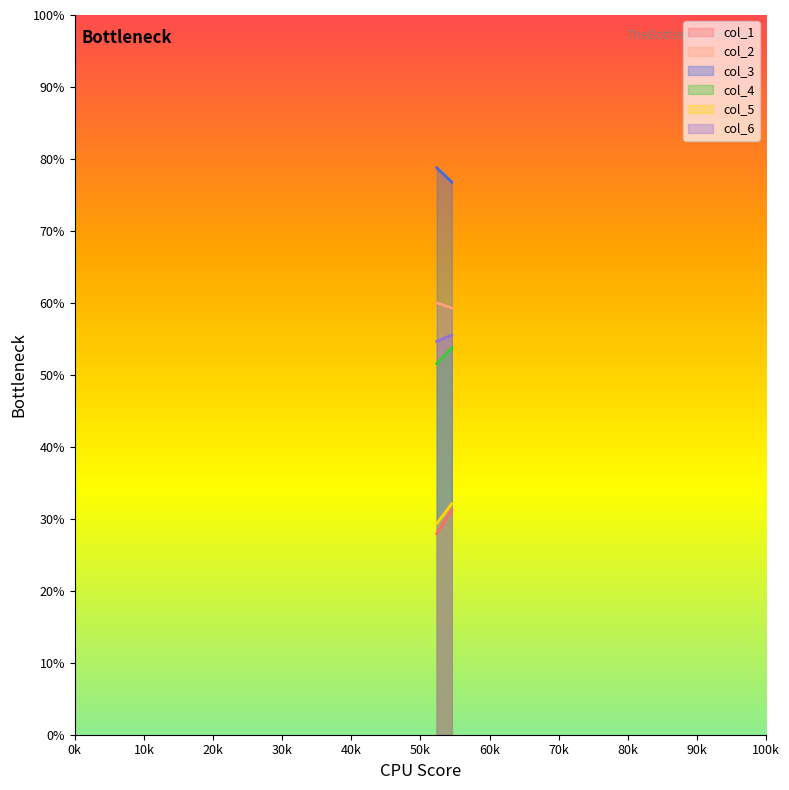

Does the chart display data point markers on the line(s)?

No